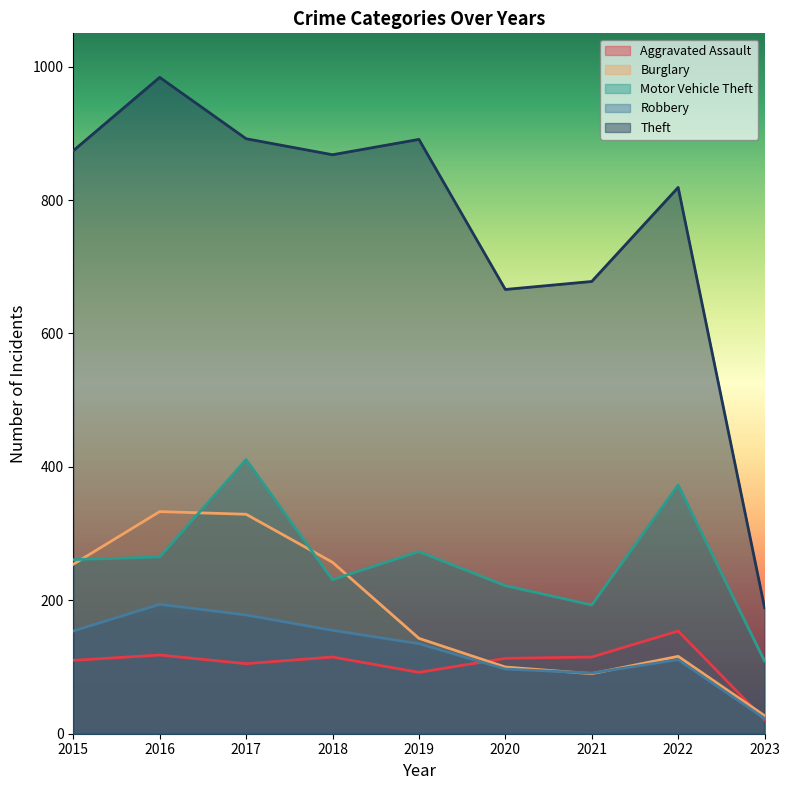

Where is Burglary nearest to the value 180?

2019